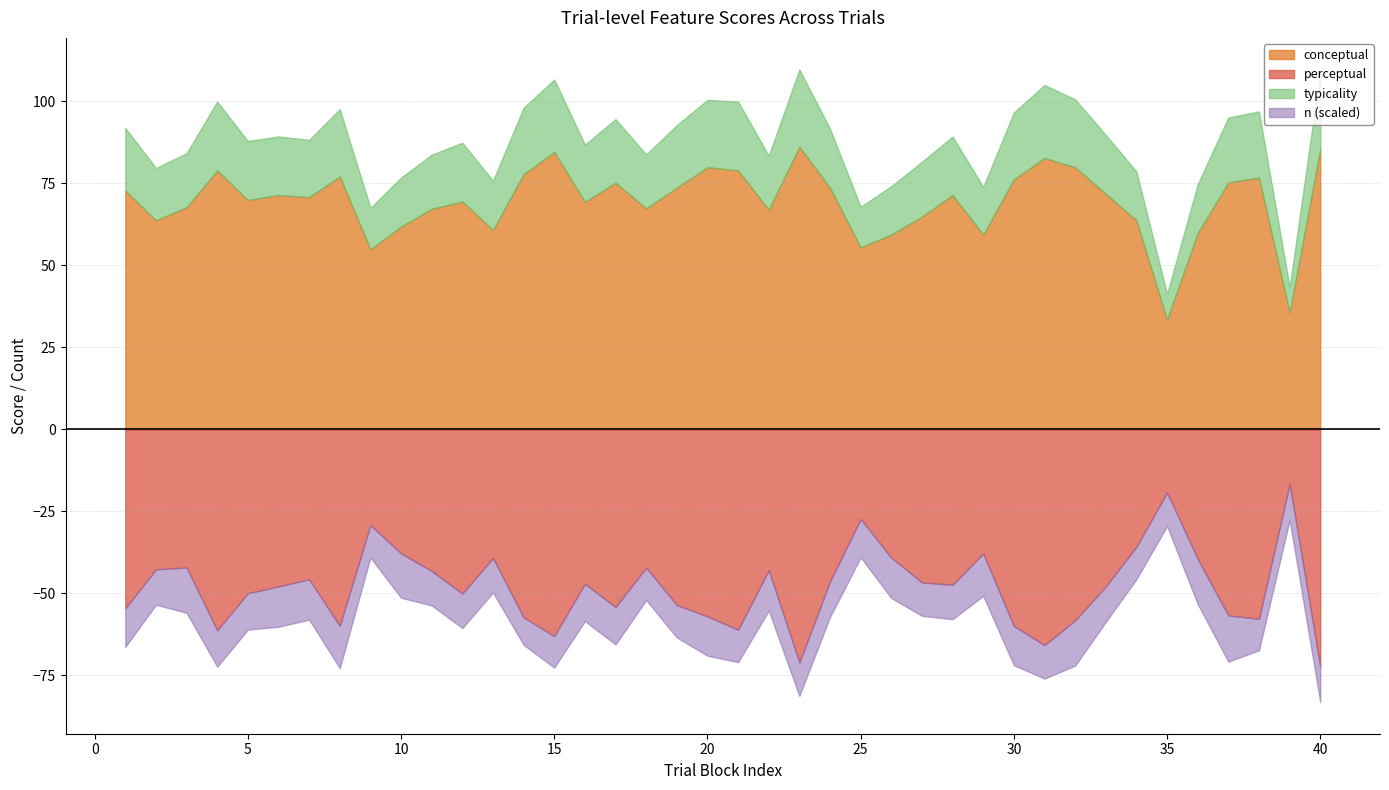

Between 21 and 8, which is larger?

21